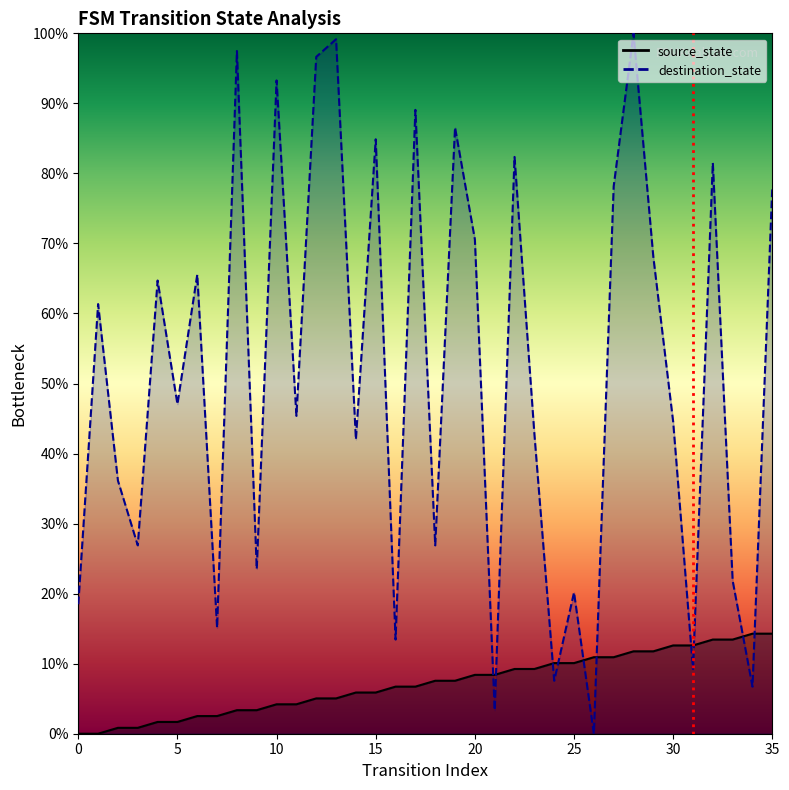

Which series has the largest total across all categories?

destination_state